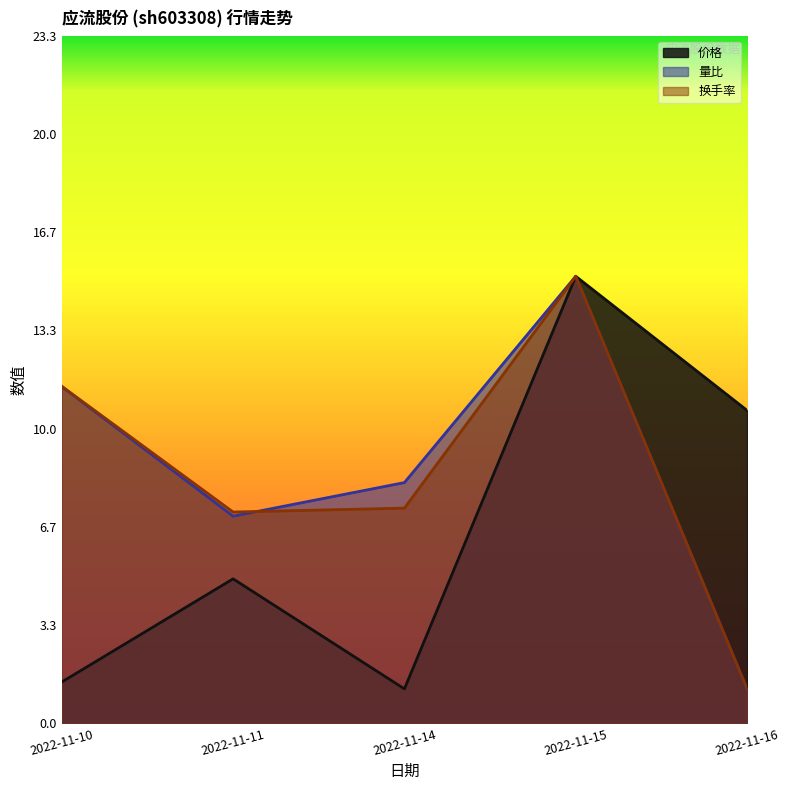

What is the maximum value shown in the chart?

15.2